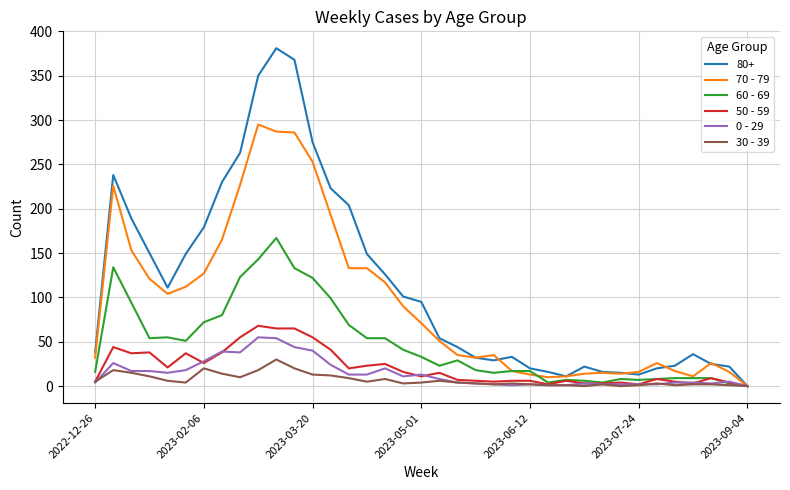

How many values in the 70 - 79 series are below 51?

18